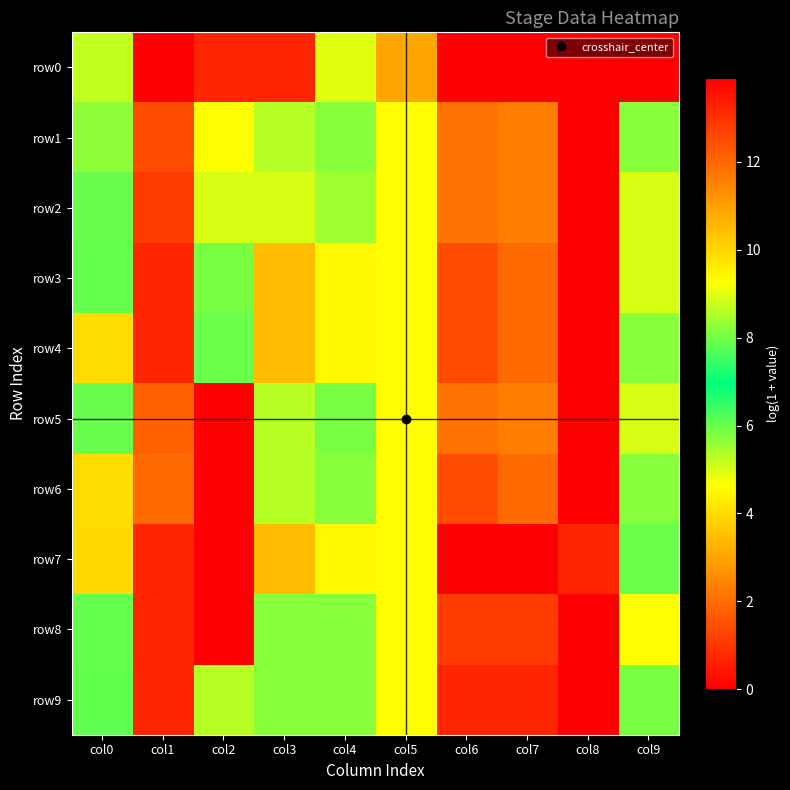

How many series are shown in this chart?

10